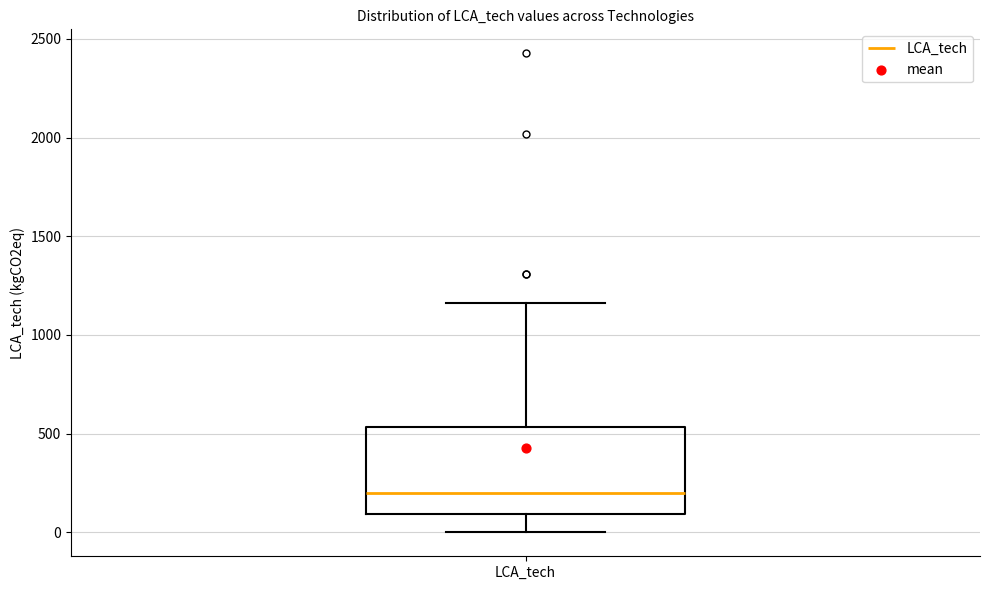

Transcribe this box plot: give where the median line is, the range the box spans, and where the two whiskers end, as read against the y-axis. The values are not printed on the chart, so give them approximately, as read against the axis.

median 200, box 100 to 550, whiskers 0 to 1150